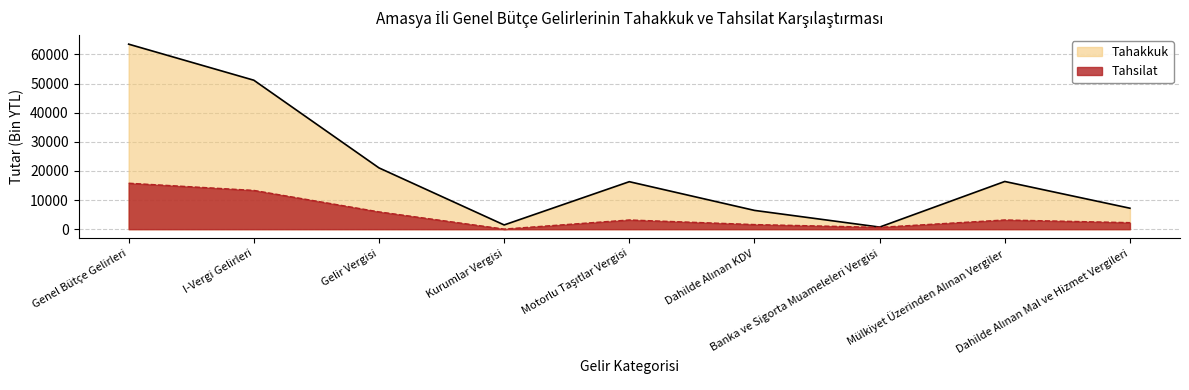

What is the sum of the Tahakkuk values at Dahilde Alınan Mal ve Hizmet Vergileri and I-Vergi Gelirleri?

58326